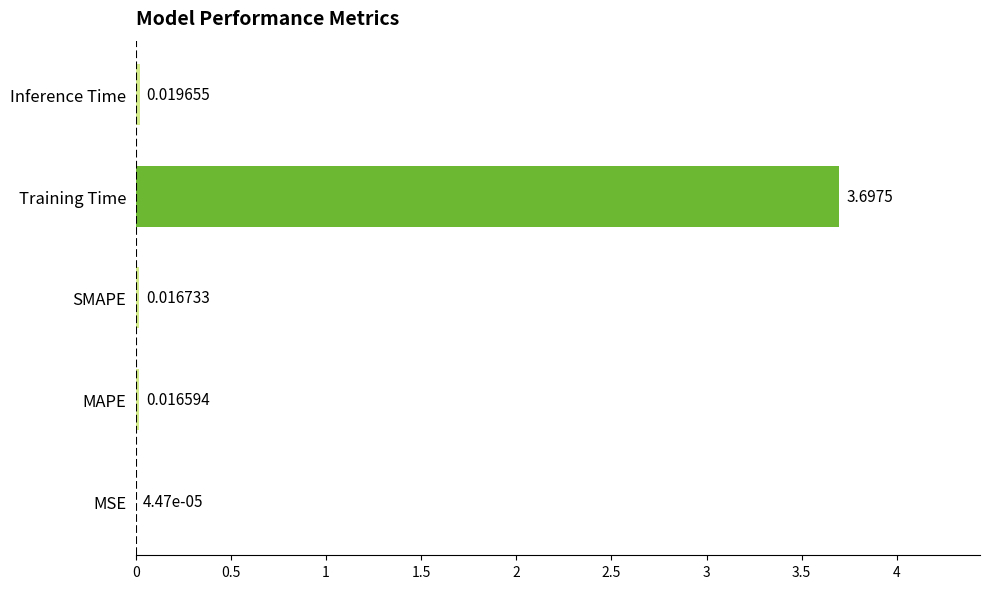

What is the change in value from SMAPE to Training Time?

+3.7